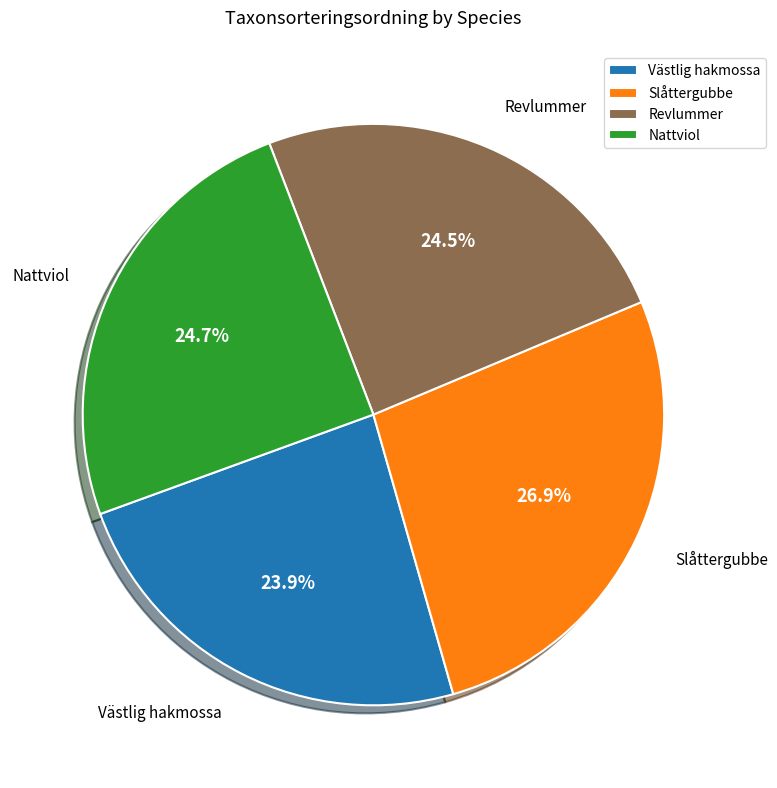

Which category has the smallest portion of the pie?

Västlig hakmossa